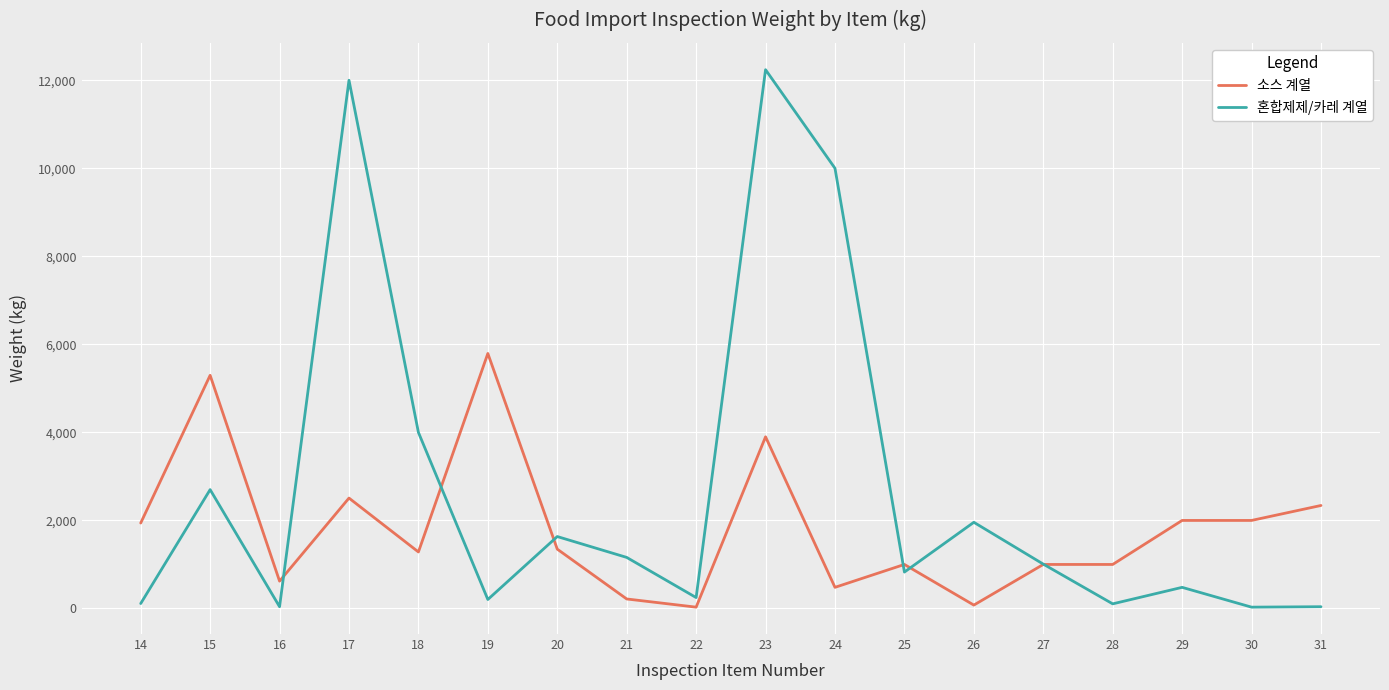

What is the highest value of the 혼합제제/카레 계열 series?

12240